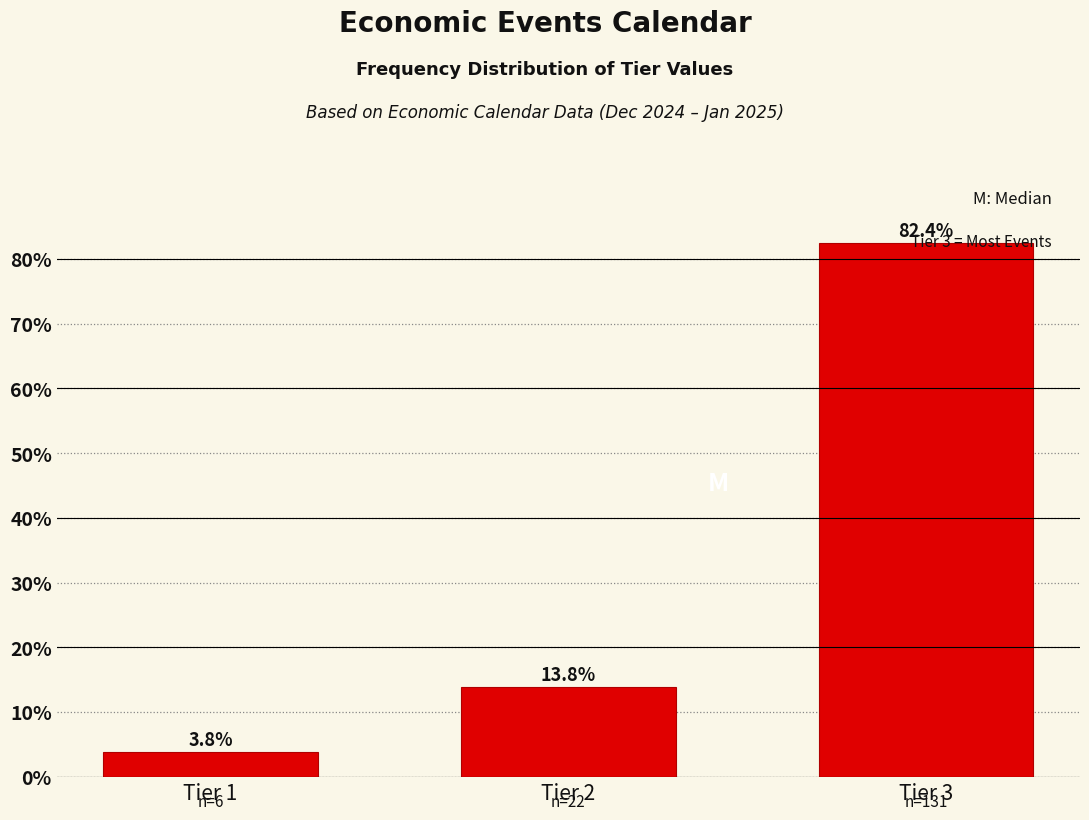

Reading right to left, transcribe all the data shown in this chart.

82.4	13.8	3.8